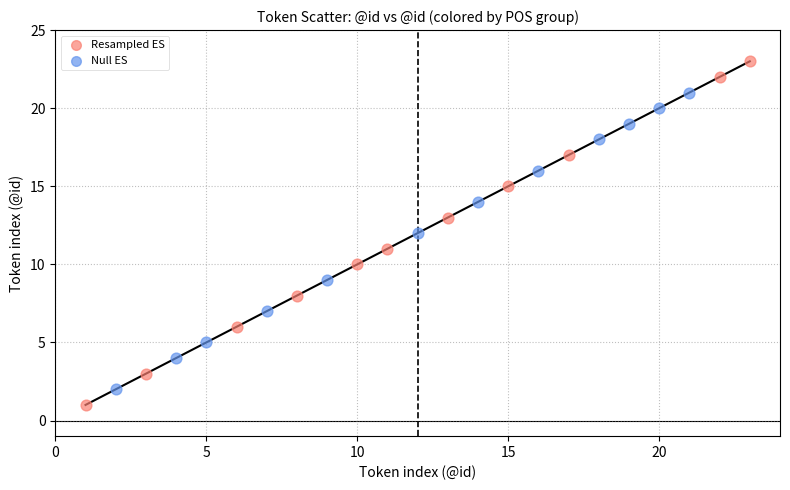

Which series reaches the maximum Y coordinate?

Resampled ES